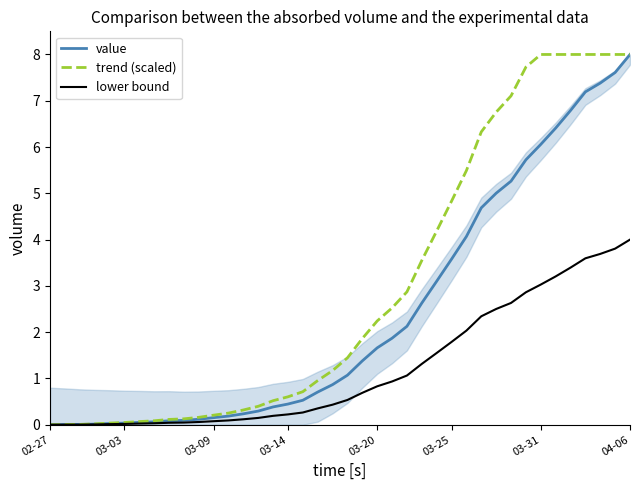

The lower bound series shows 0.2 at 03-14. True or false?

True